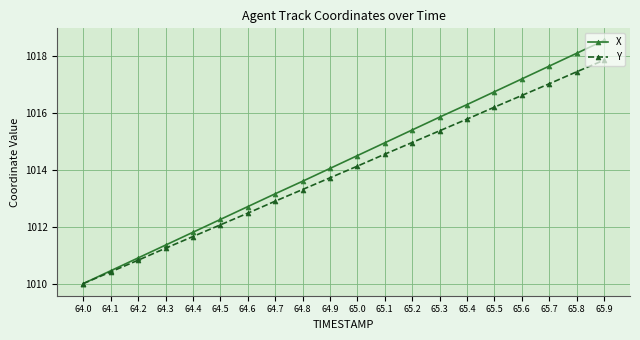

What position from the right is 64.7?

13